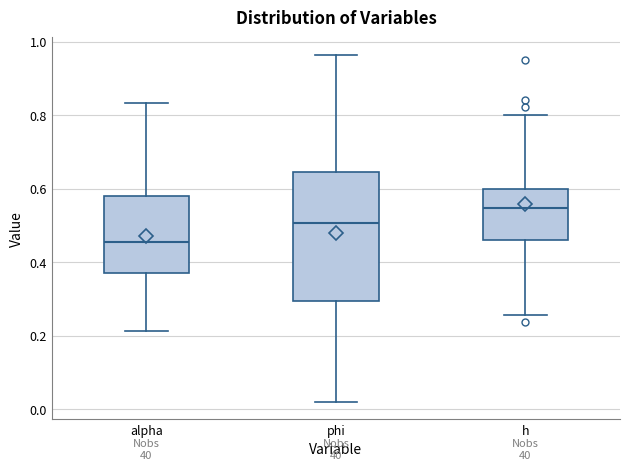

Which box is the tallest, from its lower edge to its upper edge?

phi